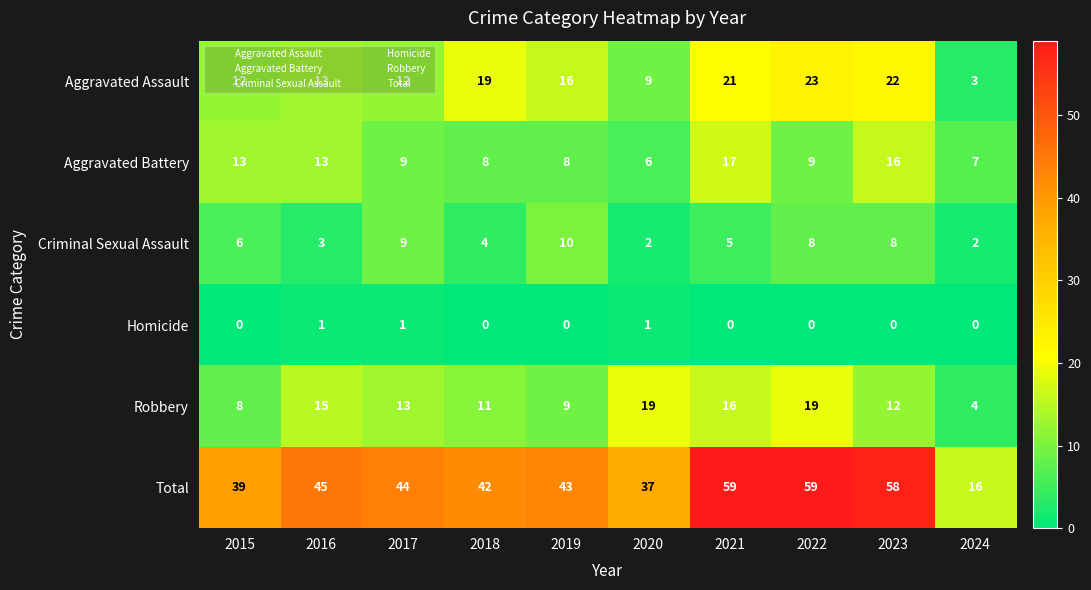

What is the sum of the Aggravated Battery values at 2022 and 2017?

18